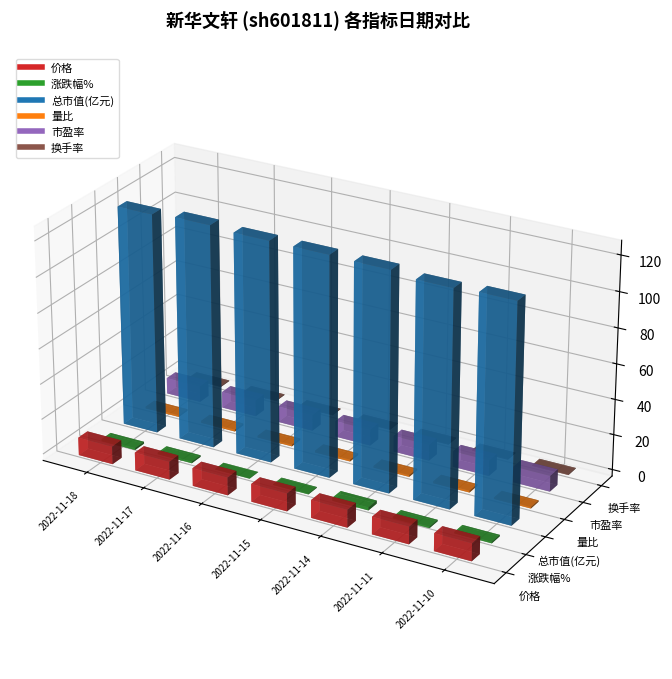

How many interior local valleys does the 换手率 series have?

1